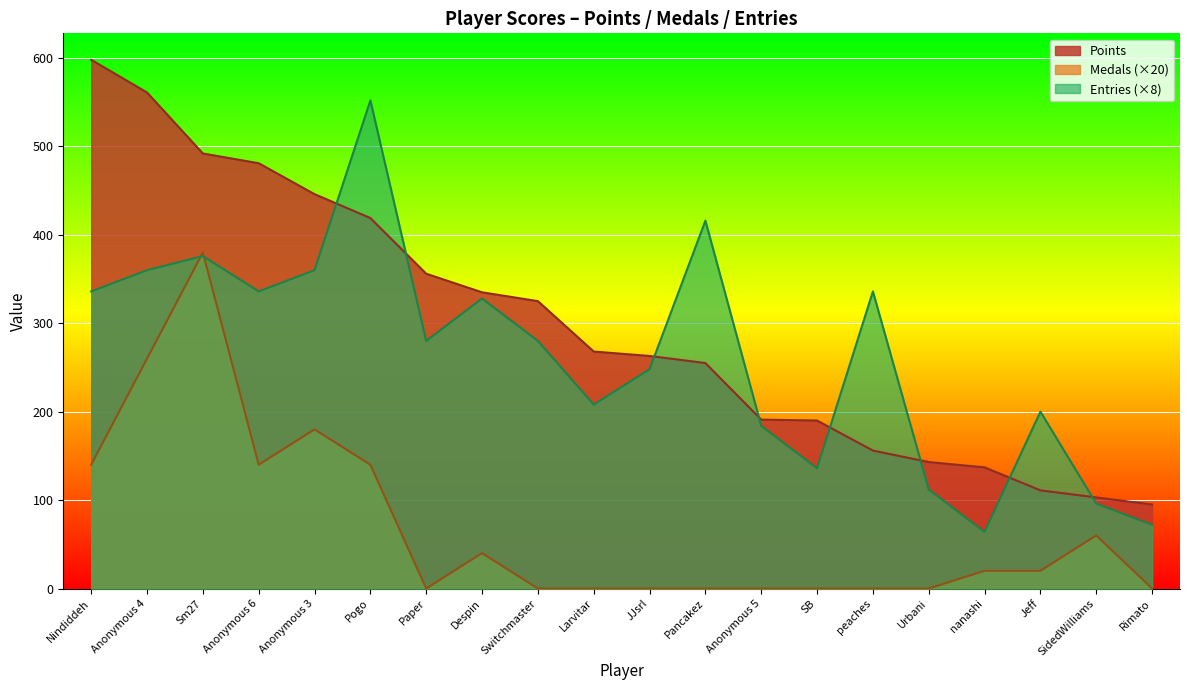

What is the spread (max minus min) of values at Paper?

356